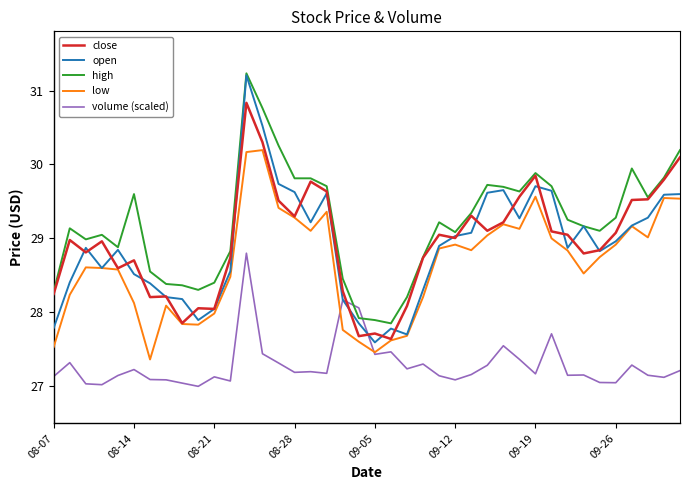

Which series has the widest spread of values?

open